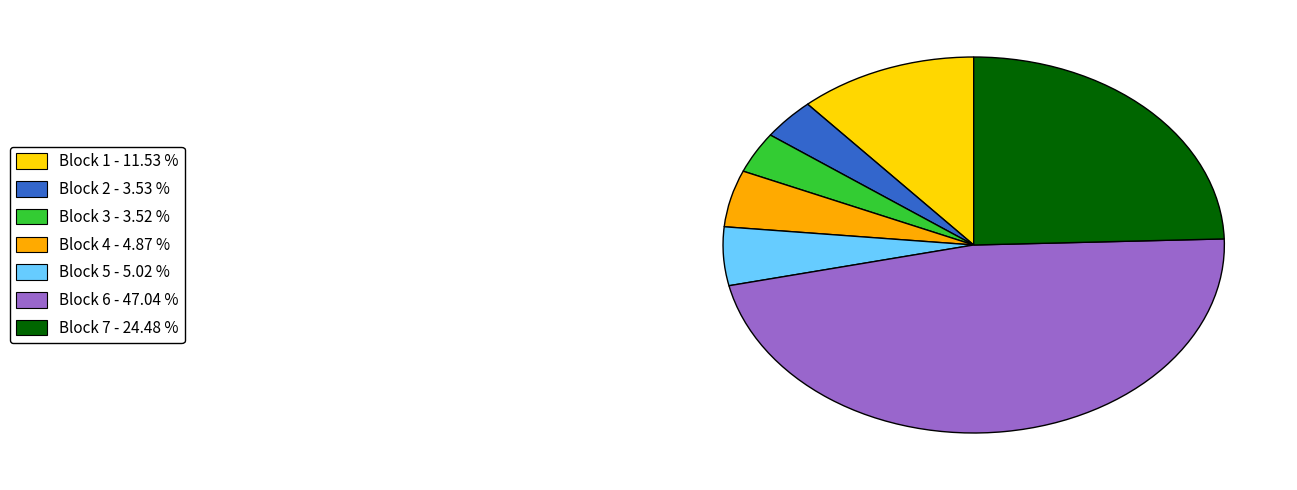

Do Block 6 - 47.04 % and Block 1 - 11.53 % together represent more than half of the pie?

Yes